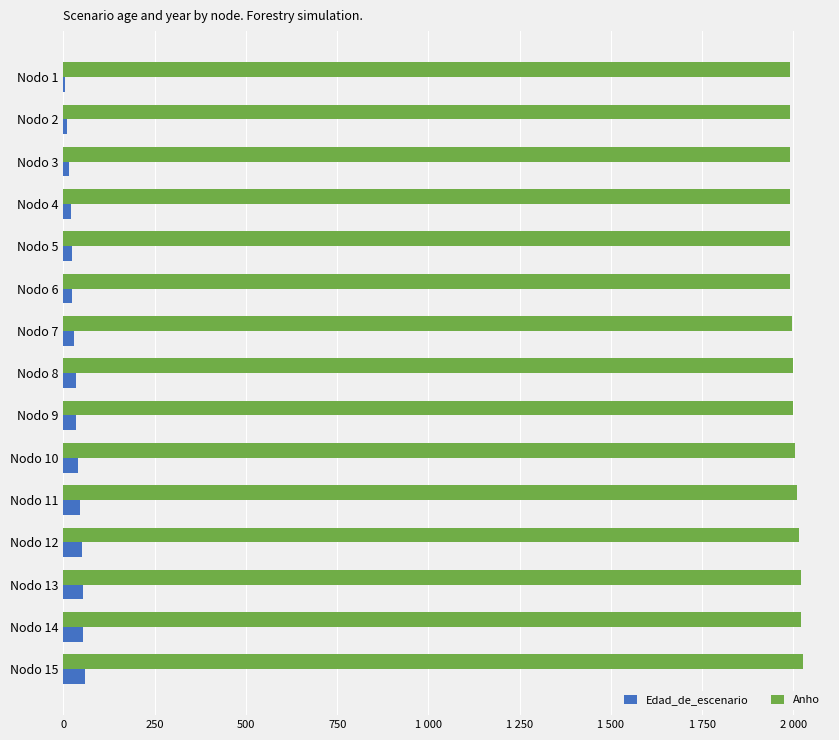

What is the greatest value displayed?

2025